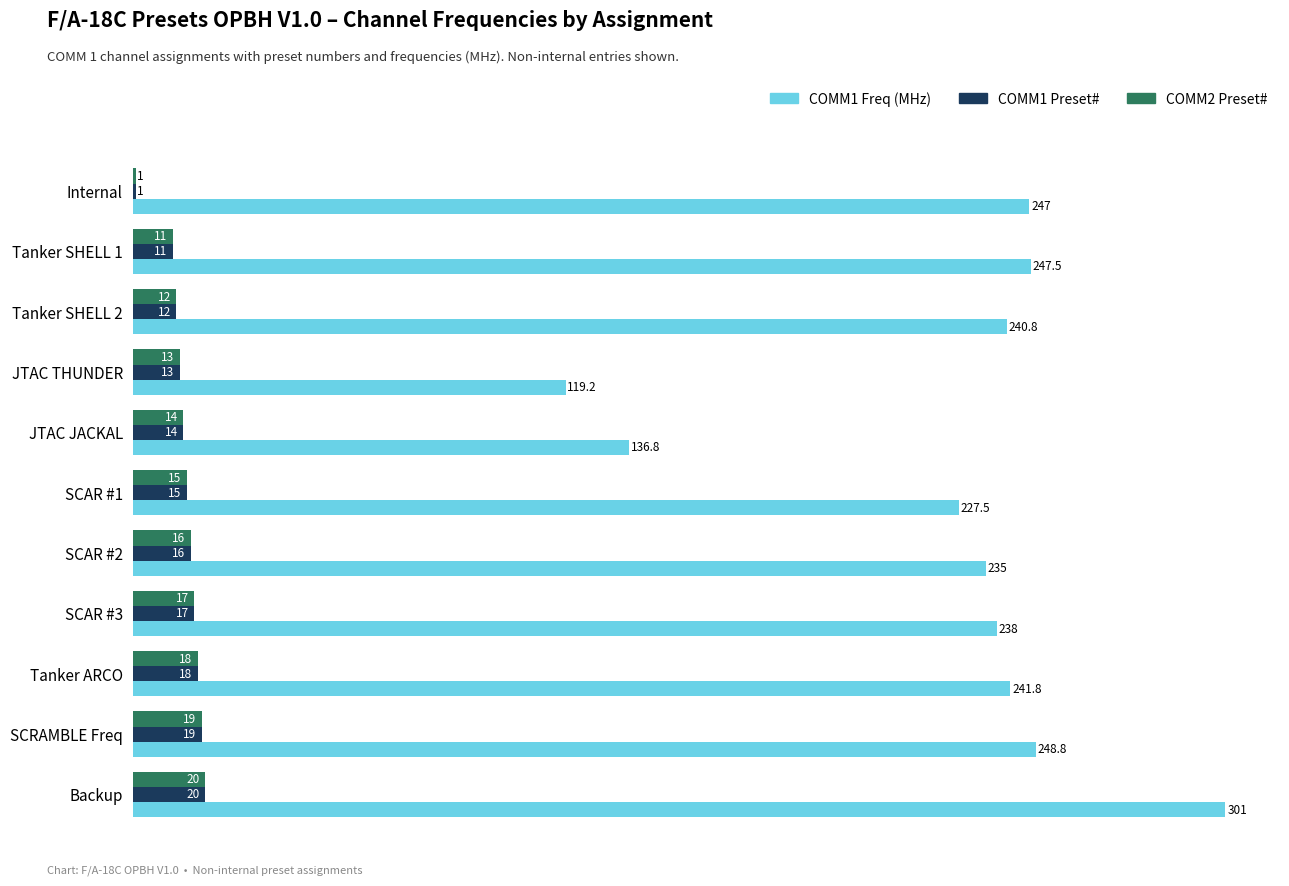

What is the approximate value of COMM1 Preset# at Backup?

20.0